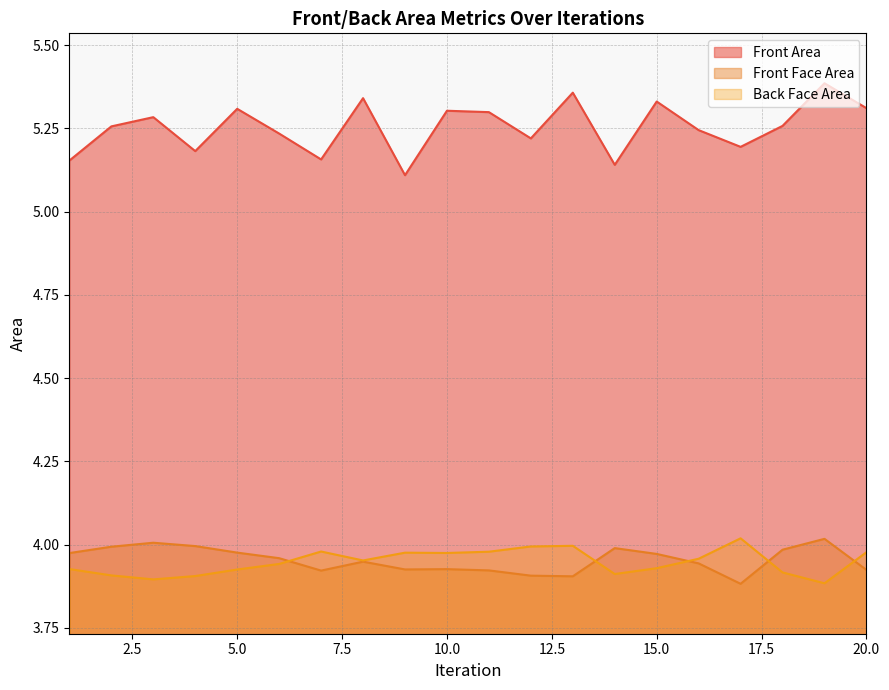

The value of Front Area at 19 is 5.4. True or false?

True